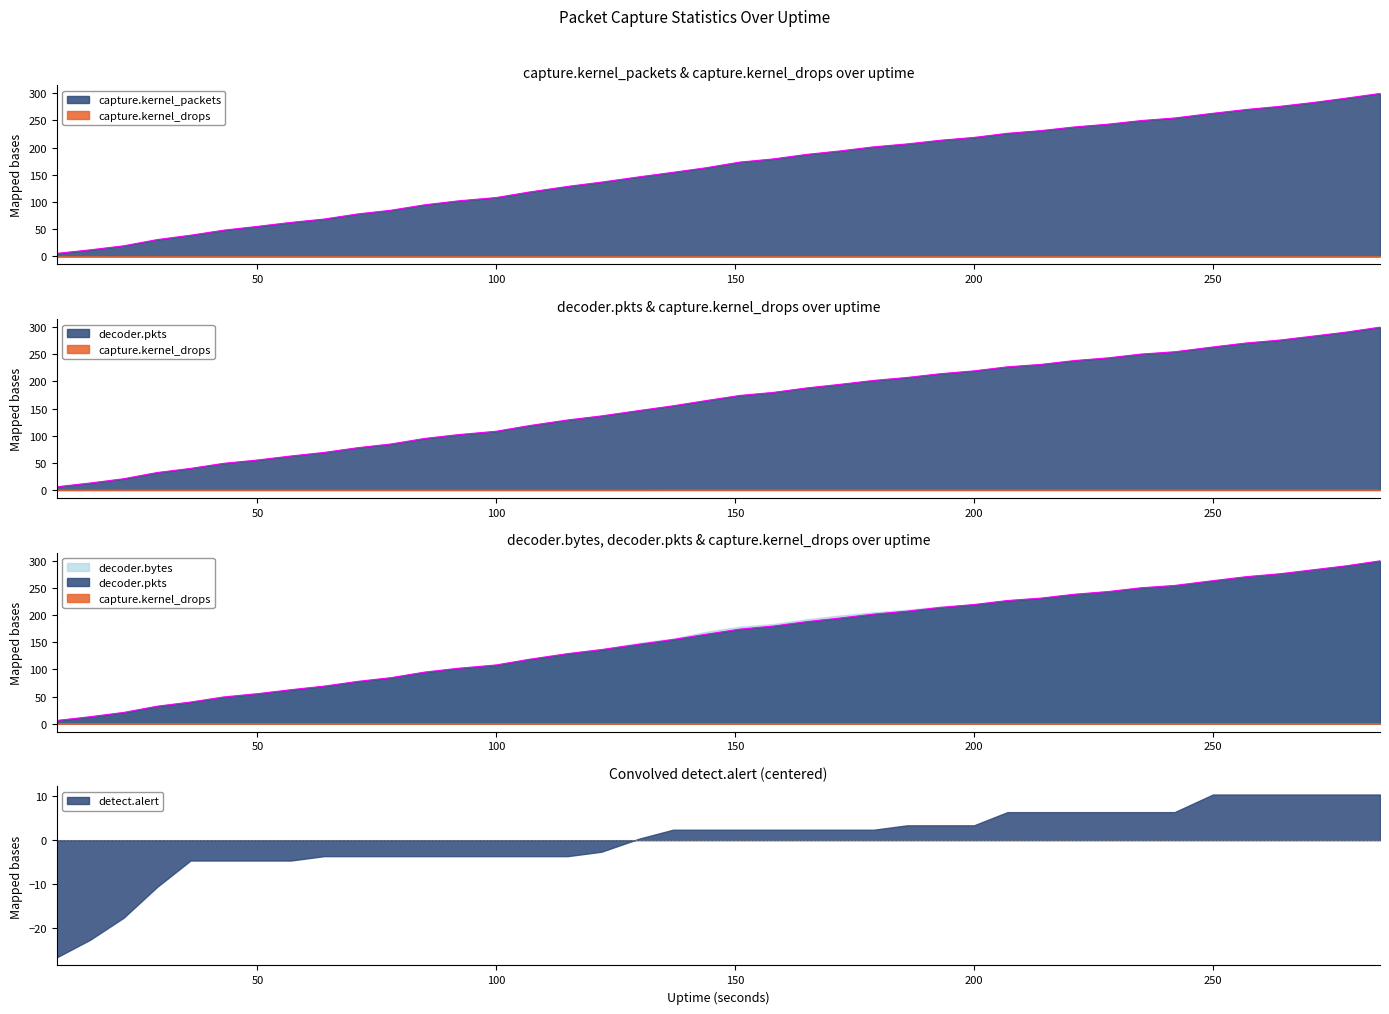

At which label does decoder.bytes first exceed 174?

151